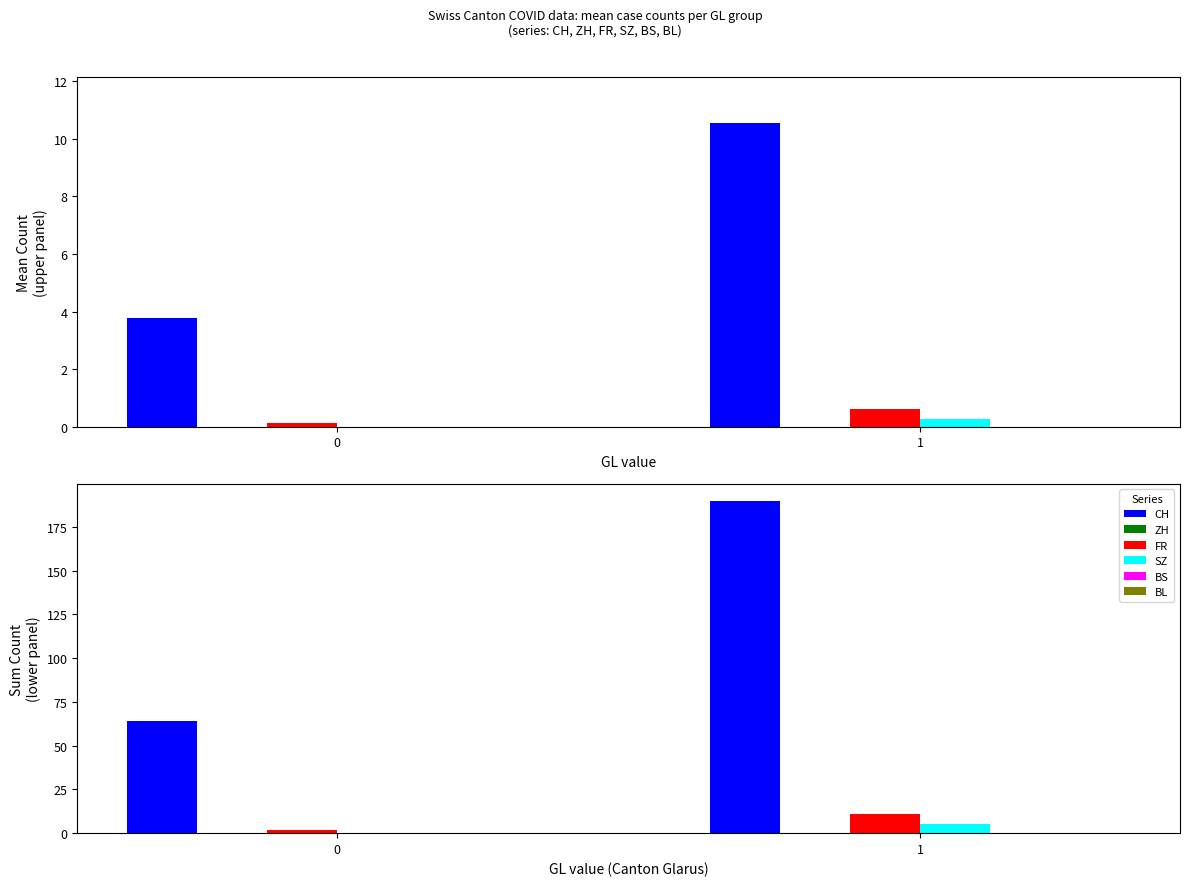

Rank the series by their maximum value, from highest to lowest.

CH, FR, SZ, ZH, BS, BL